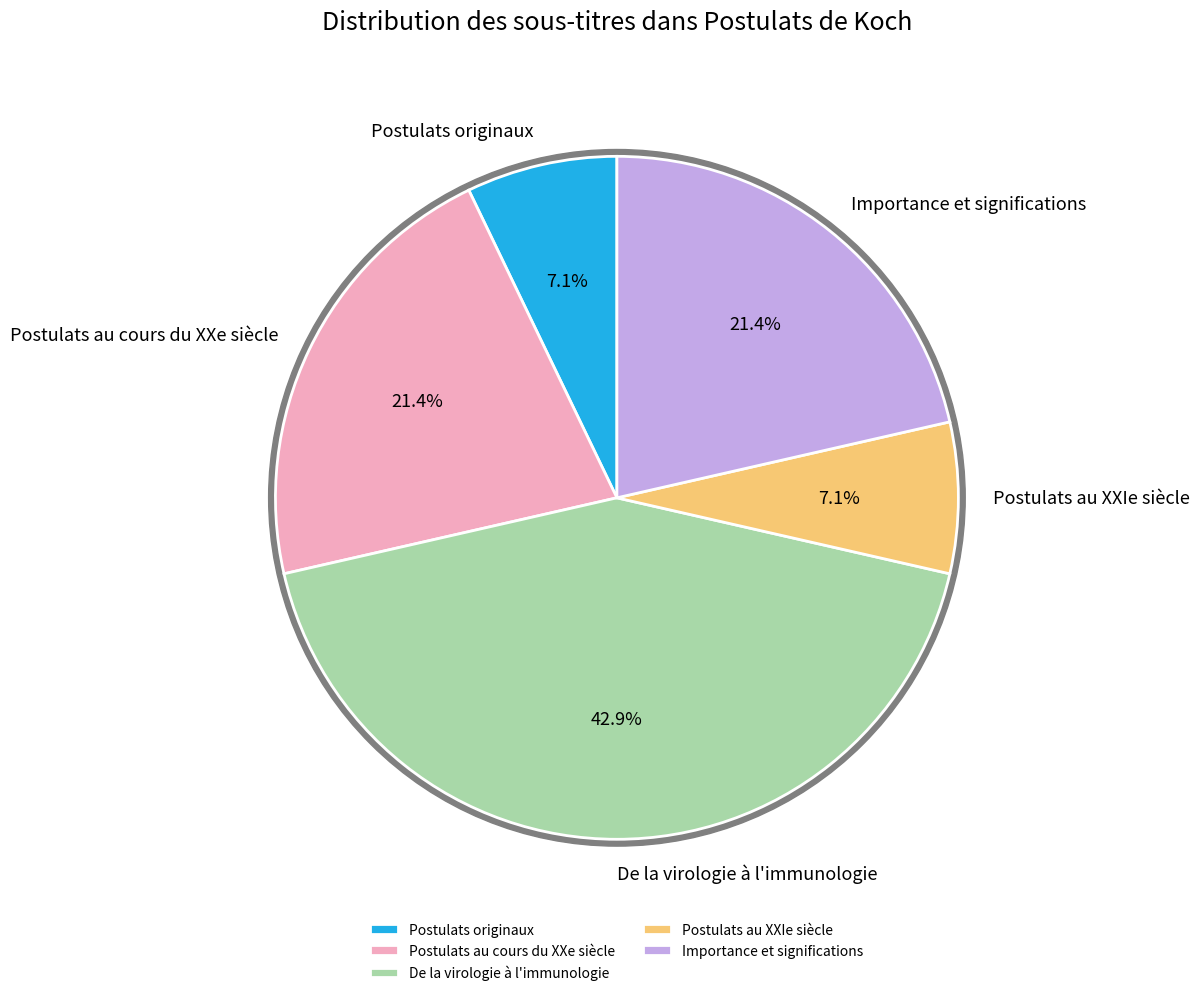

Rank the categories by value from highest to lowest.

De la virologie à l'immunologie, Postulats au cours du XXe siècle, Importance et significations, Postulats originaux, Postulats au XXIe siècle